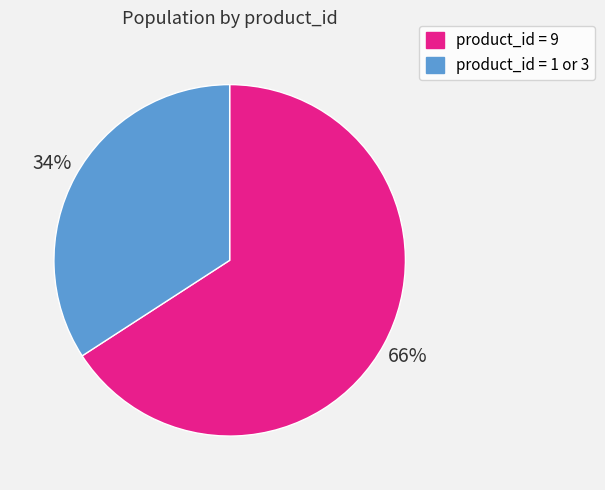

Does any single category account for the majority?

Yes